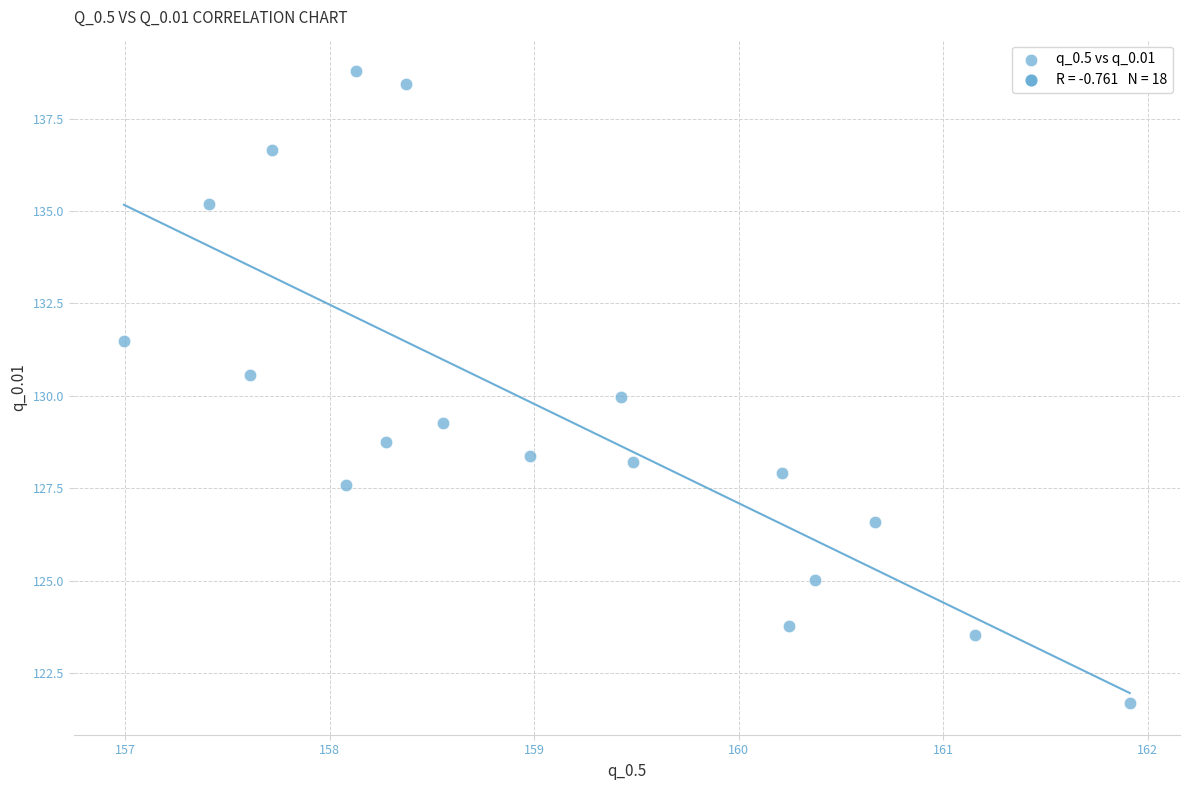

What is the range of Y values (max minus min)?

17.1